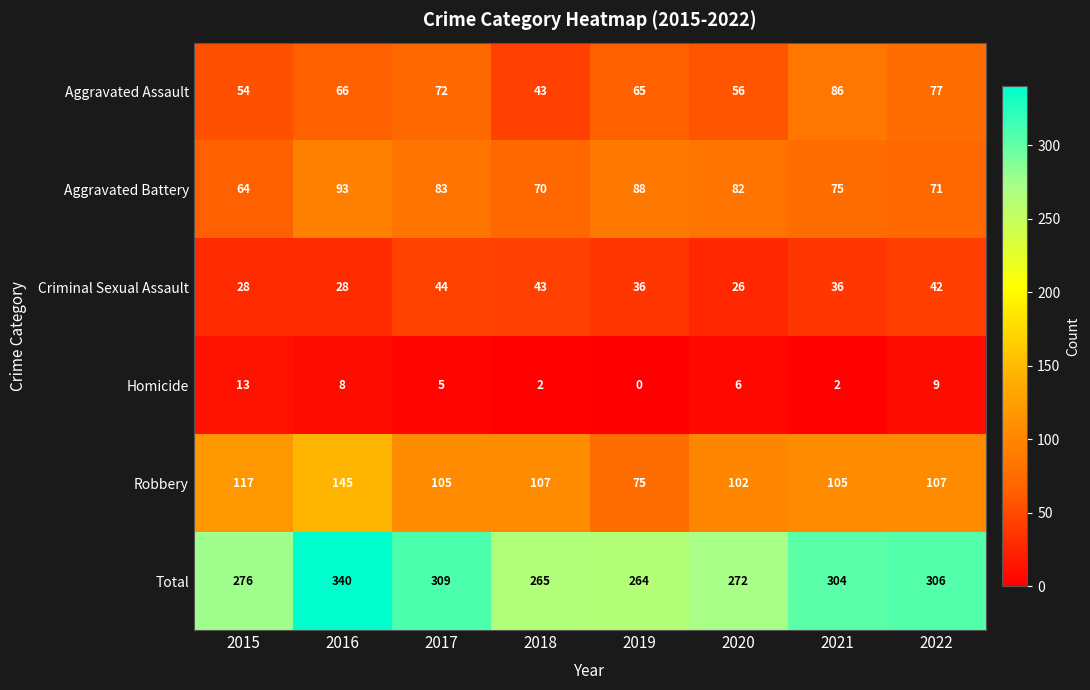

At how many categories does at least one series exceed 6?

8